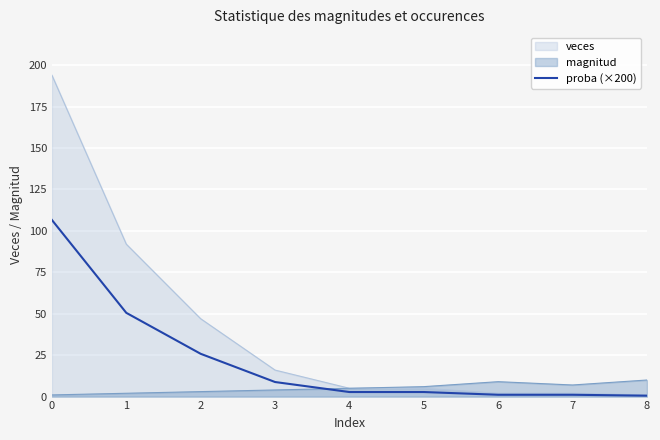

Is it true that the value at 4 is 0.8?

False